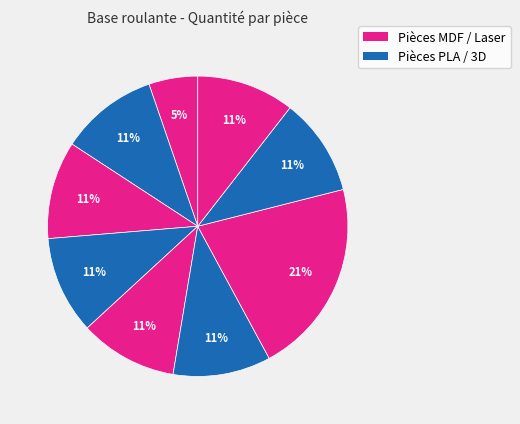

How many slices are in this pie chart?

9